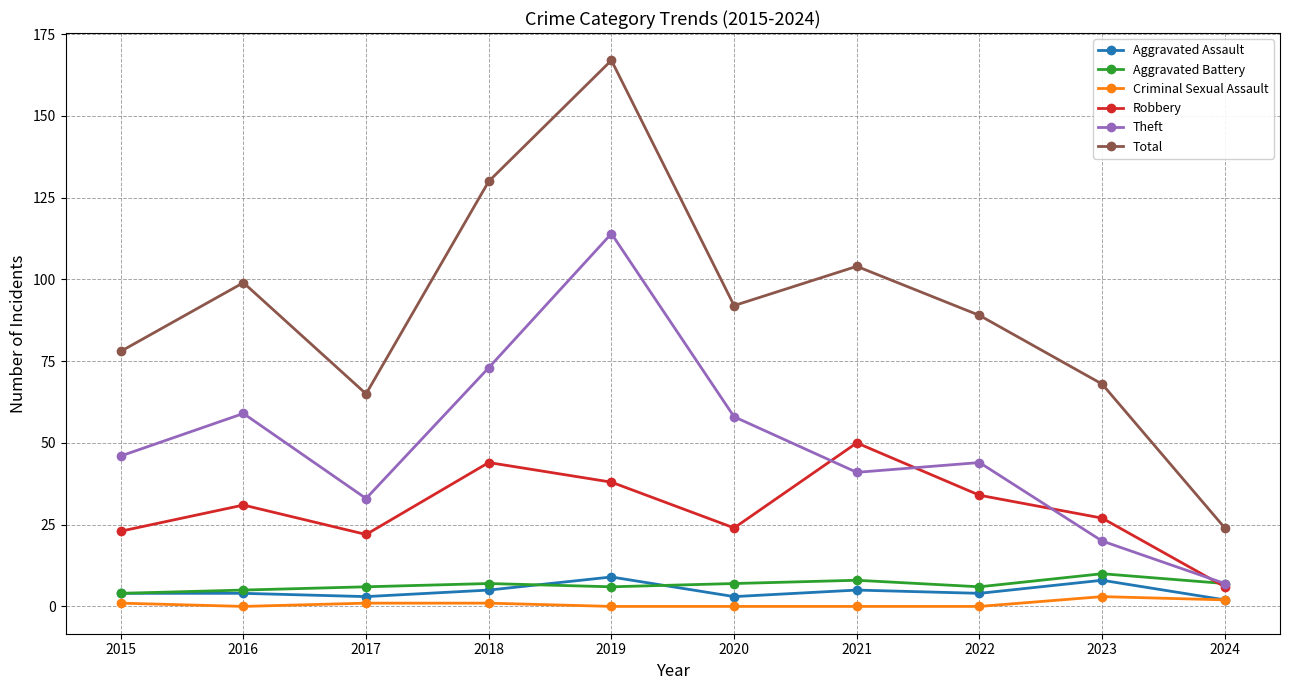

Between 2019 and 2022, which series saw the biggest shift?

Total